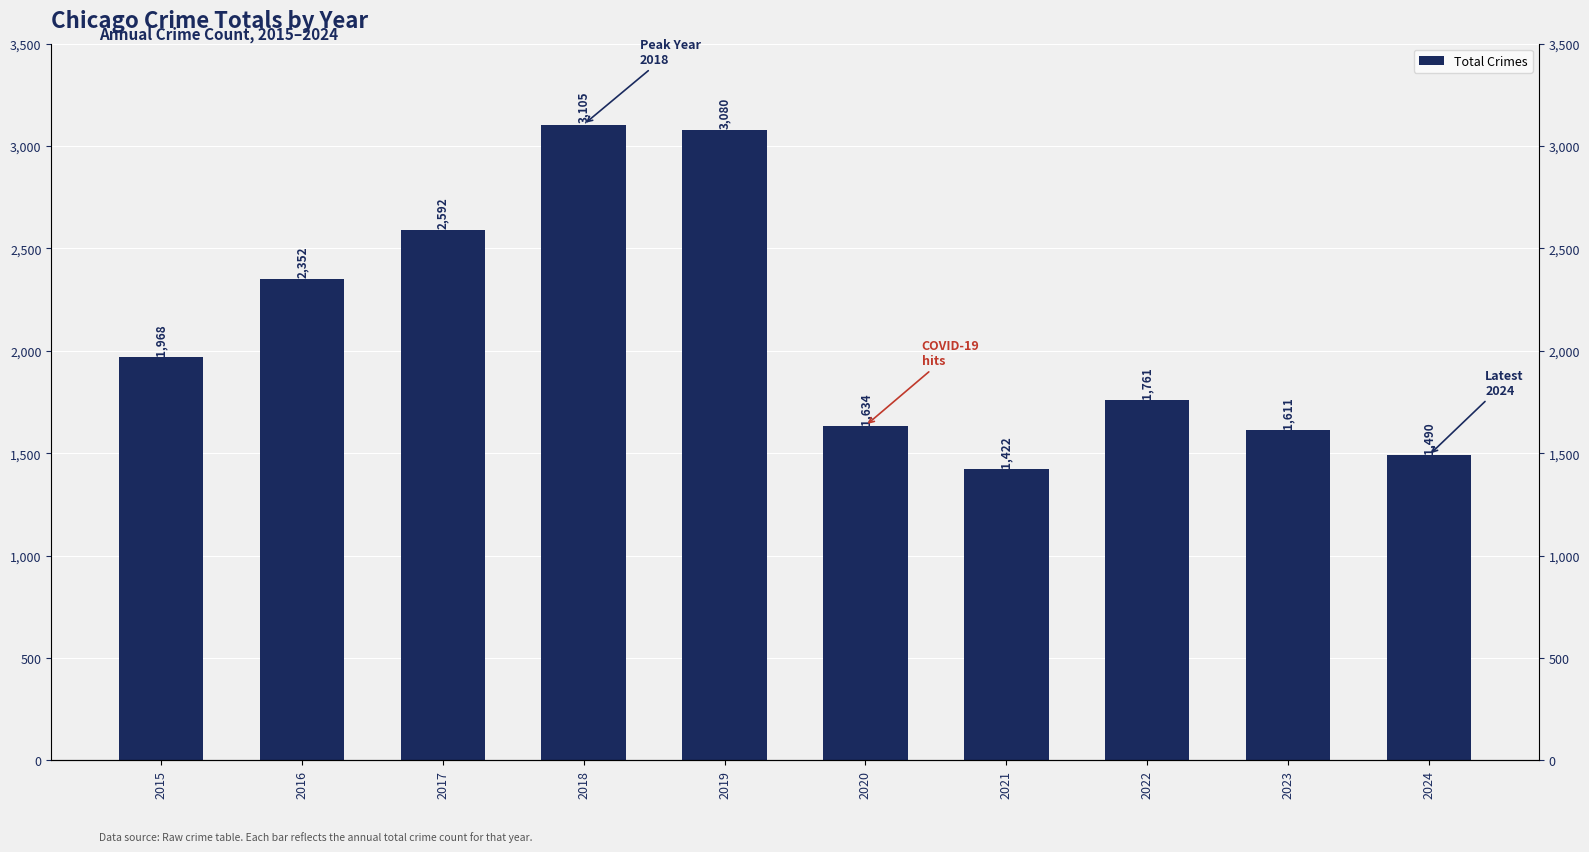

What is the value of the 1st bar from the left?

1968